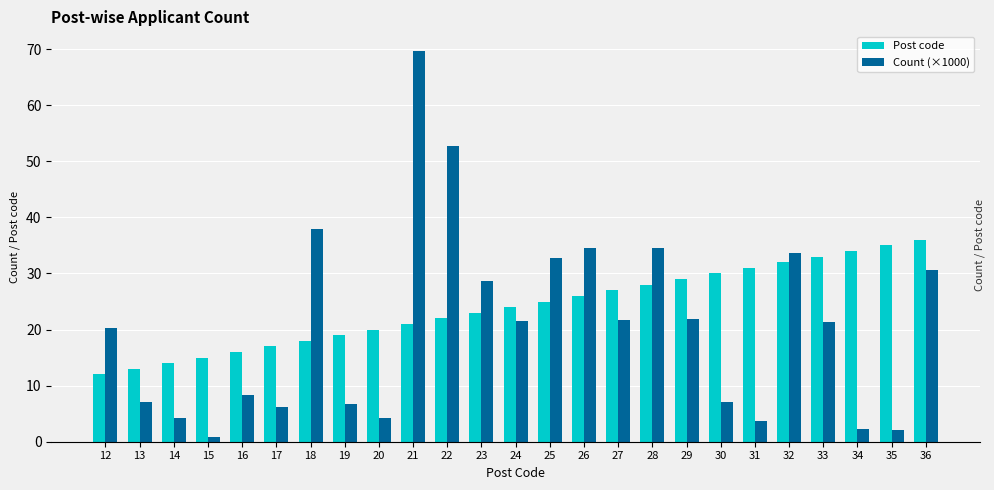

How many values in the Post code series are below 24?

12